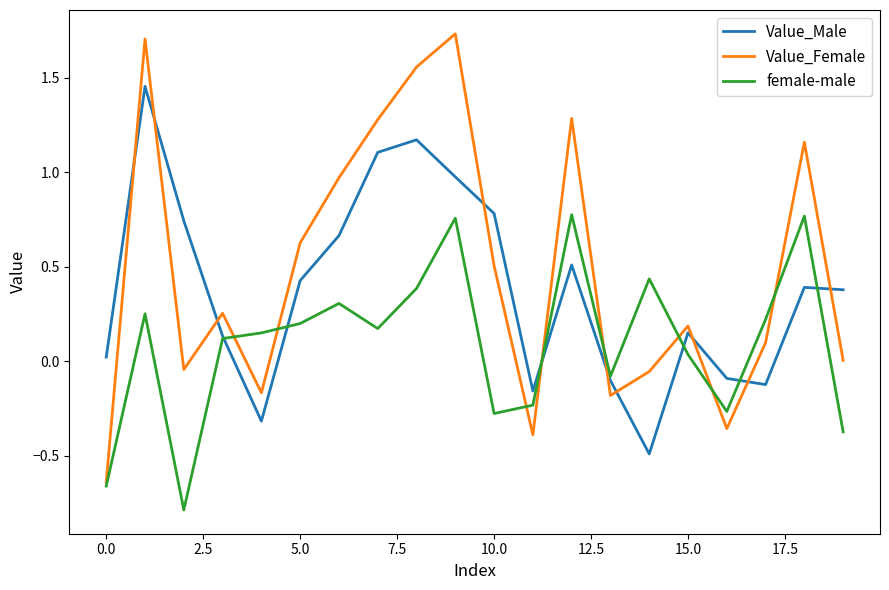

What is the difference between the maximum and minimum values in the Value_Female series?

2.4